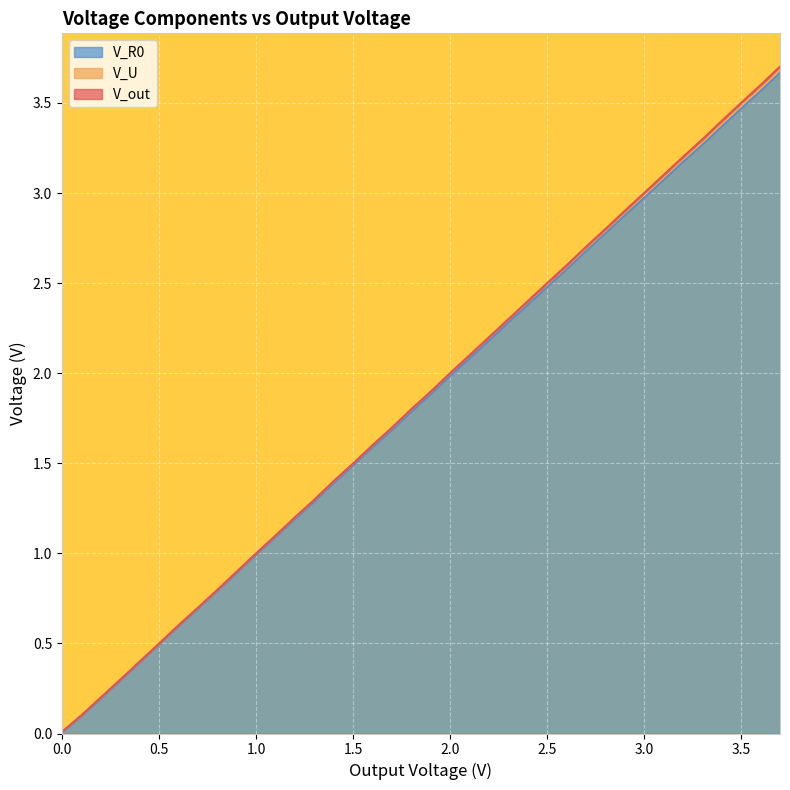

Where does the V_out series first go above 1?

1.1